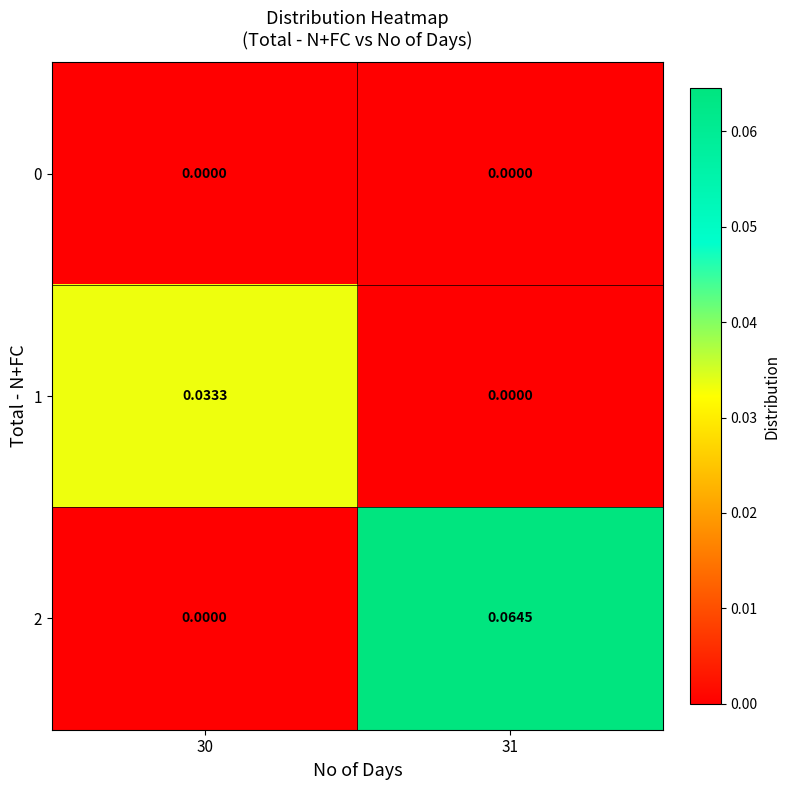

Count the number of categories in the chart.

2